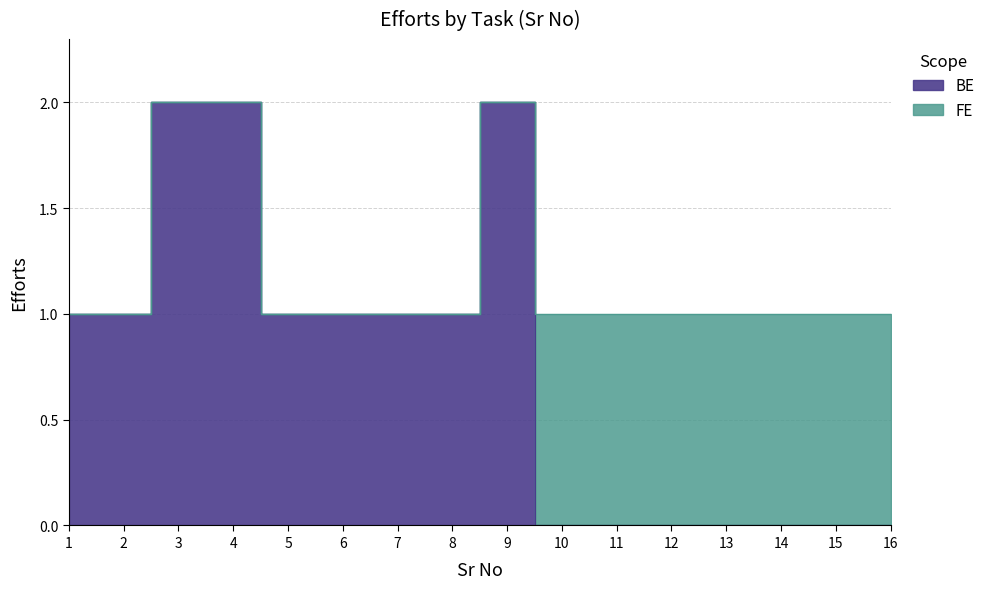

How many interior local peaks (higher than both neighbors) does the data have?

1